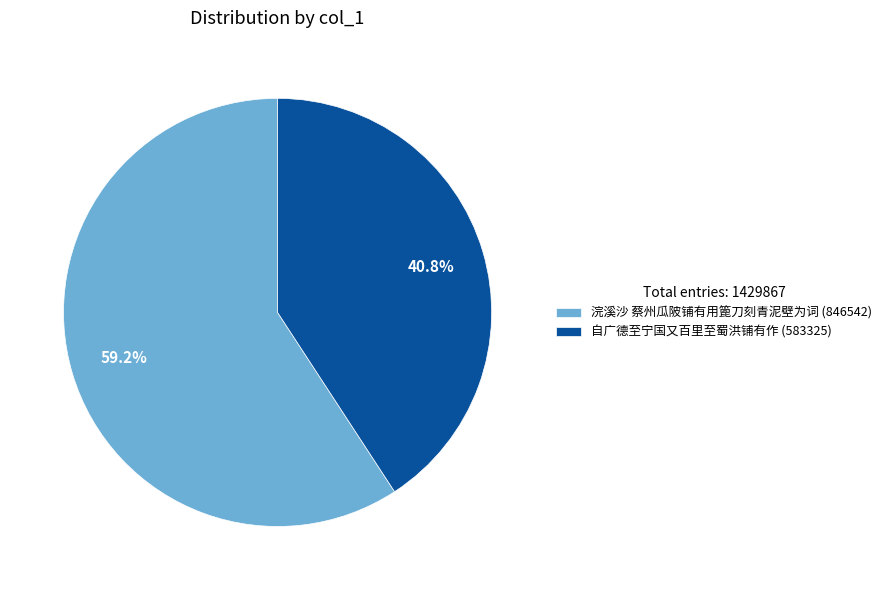

Between 浣溪沙 蔡州瓜陂铺有用篦刀刻青泥壁为词 and 自广德至宁国又百里至蜀洪铺有作, which is larger?

浣溪沙 蔡州瓜陂铺有用篦刀刻青泥壁为词